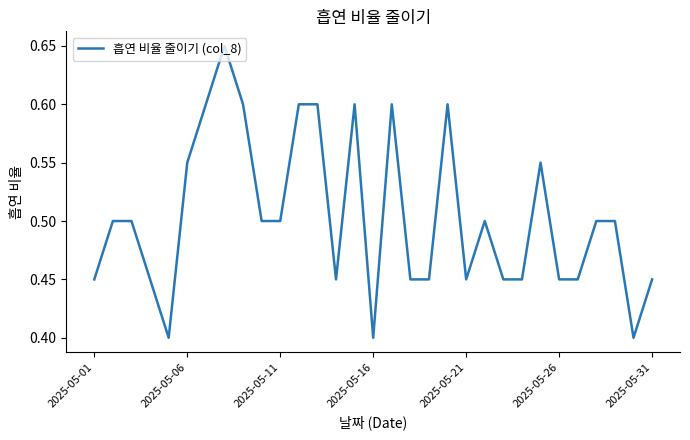

What is the minimum value shown in the chart?

0.4